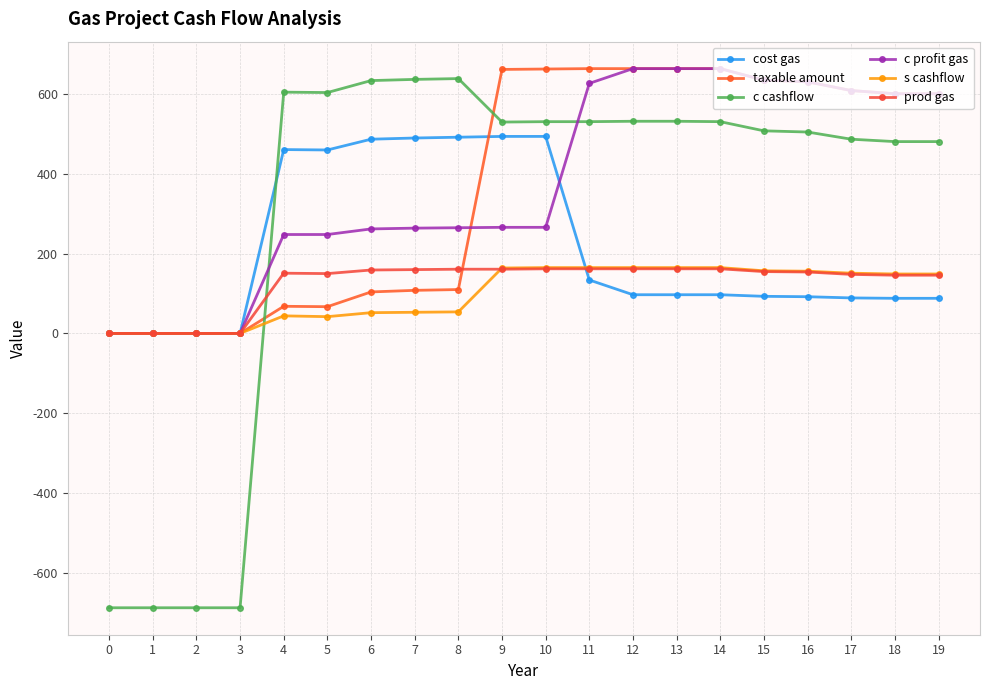

What is the difference between the second highest and second lowest values in the prod gas series?

162